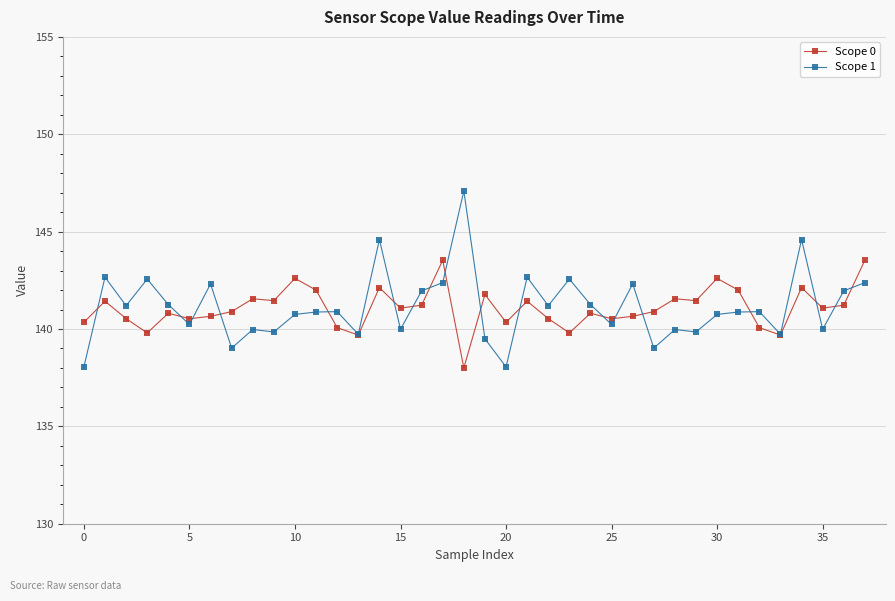

What is the difference between the maximum and second lowest values in the Scope 1 series?

9.0